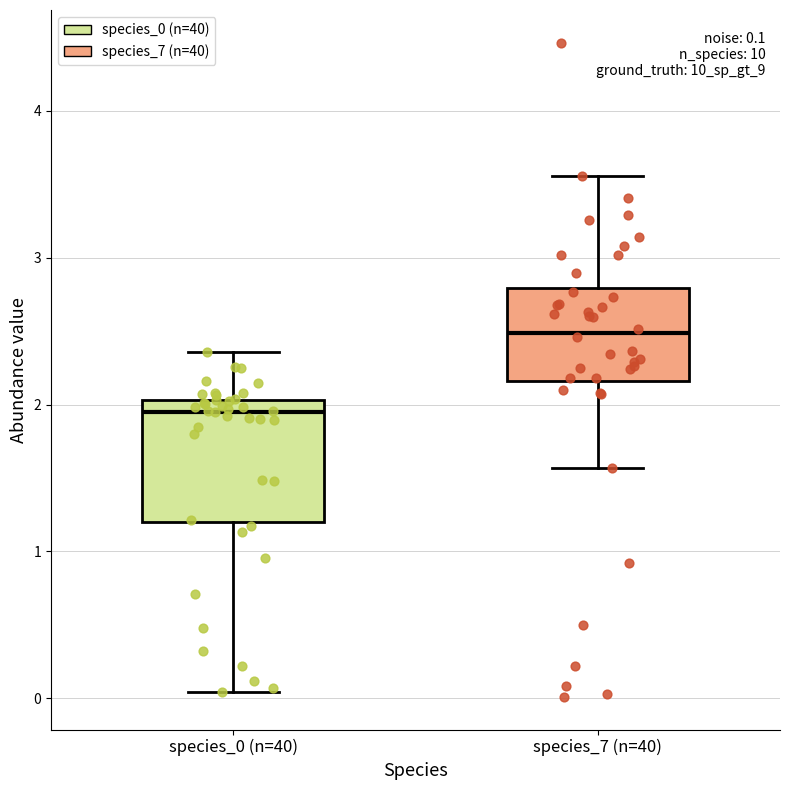

Which box has the lowest median line?

species_0 (n=40)